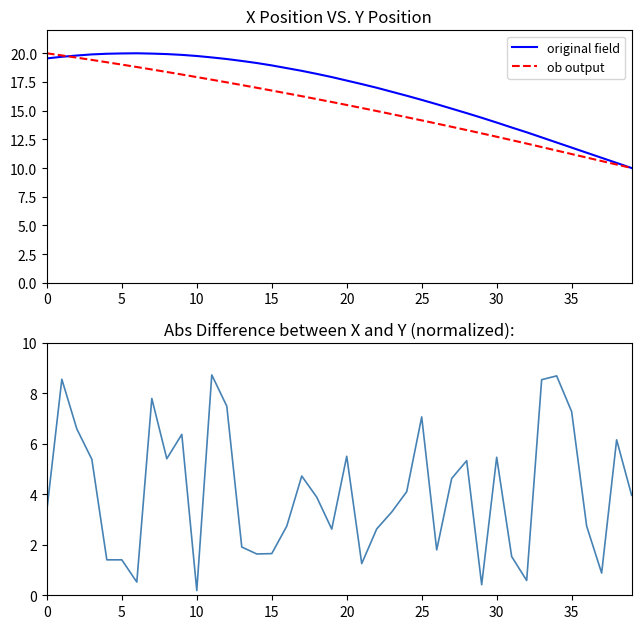

What is the difference between the second highest and second lowest values in the original field series?

9.5